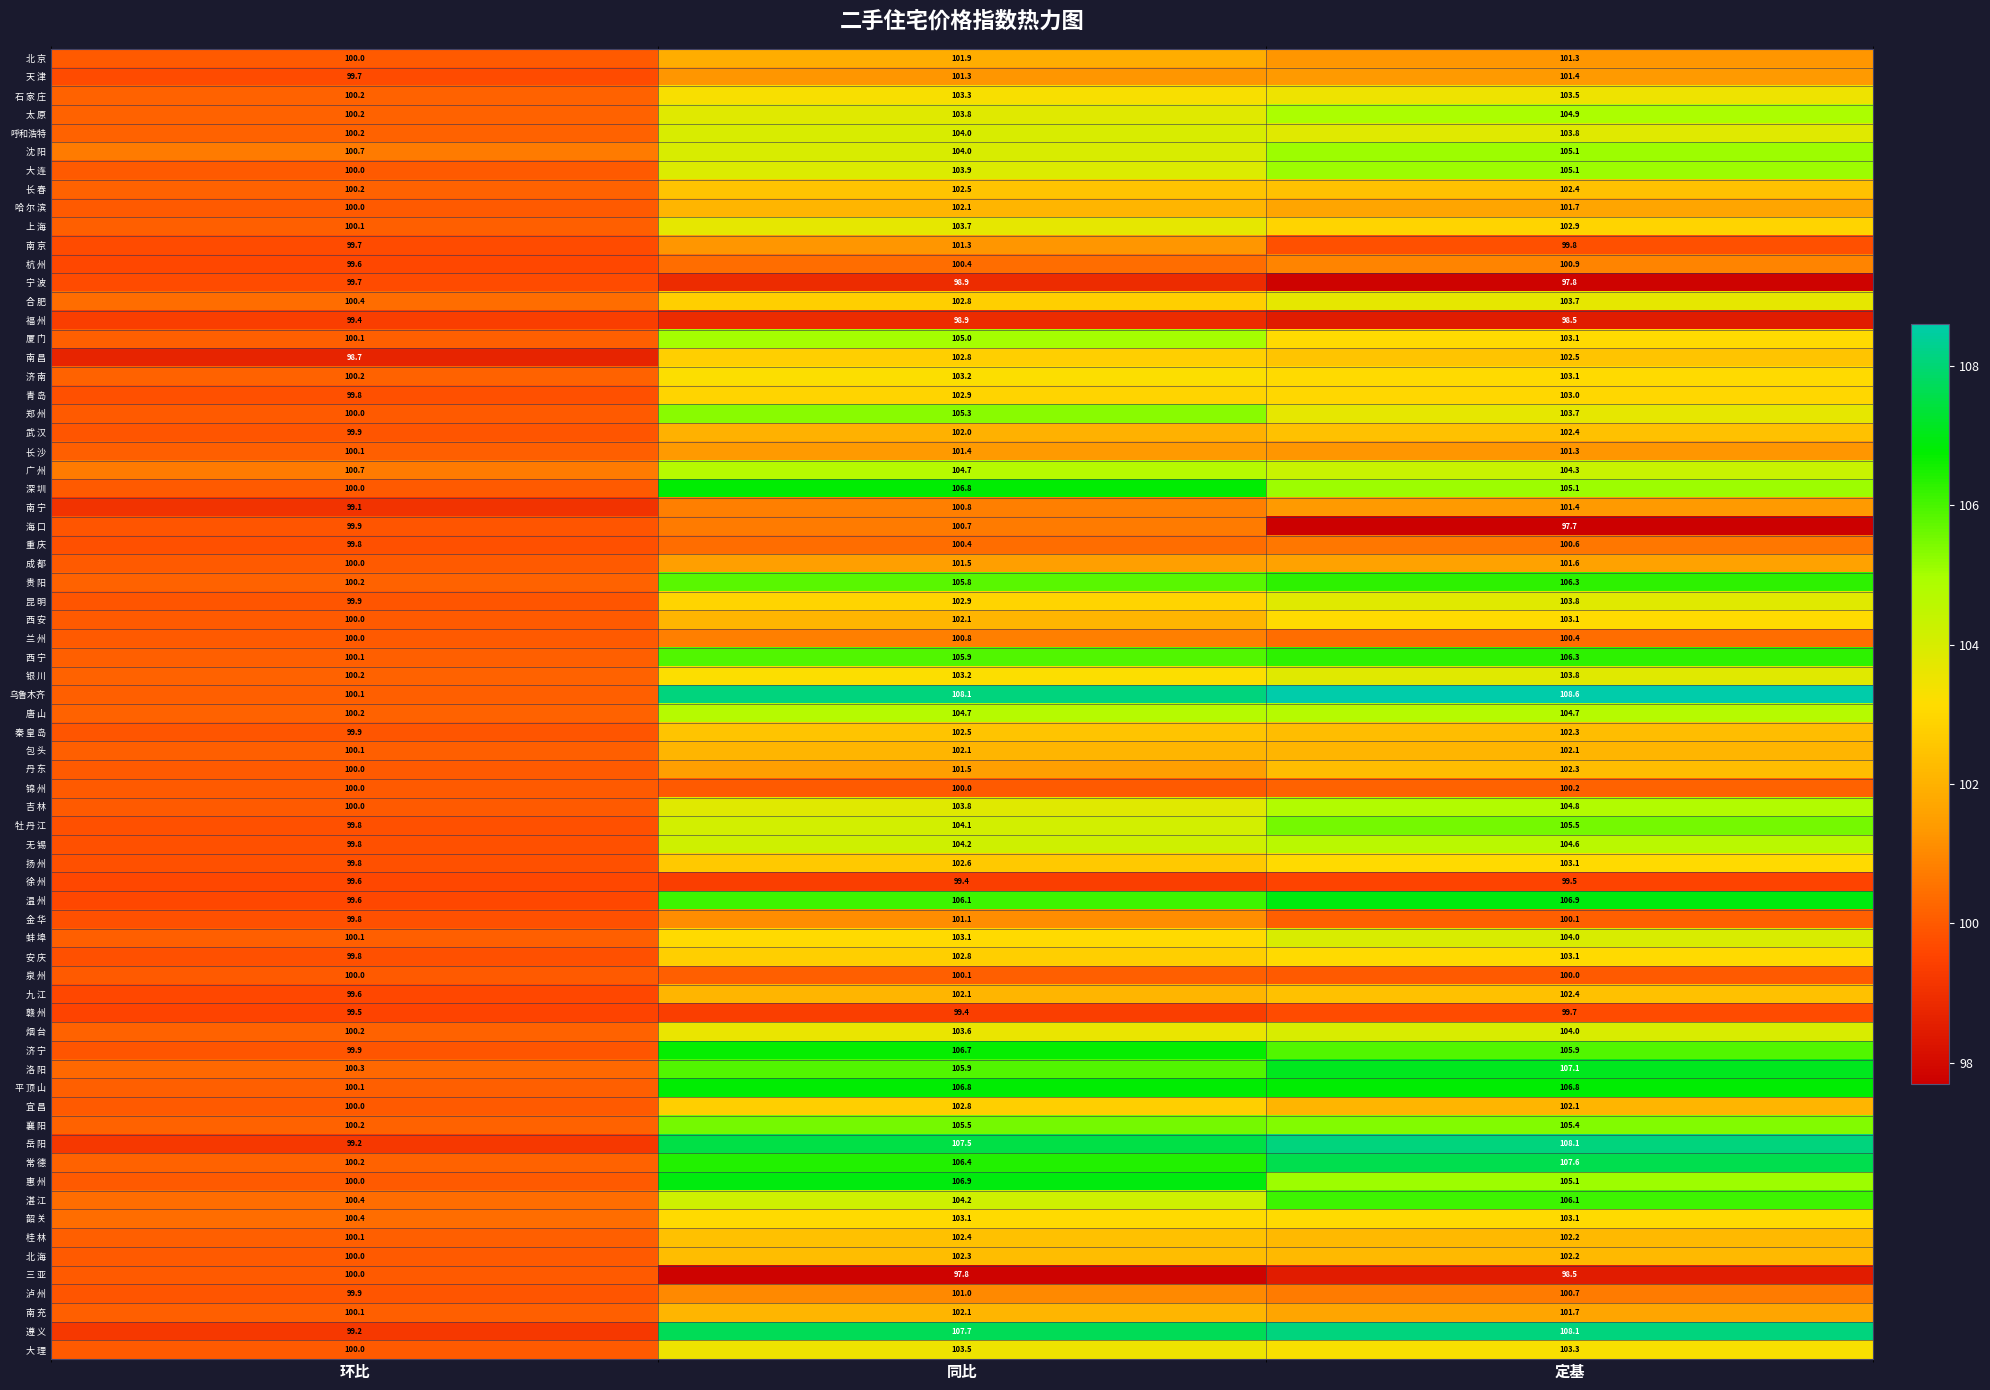

At which label is 贵 阳 closest to 103?

环比